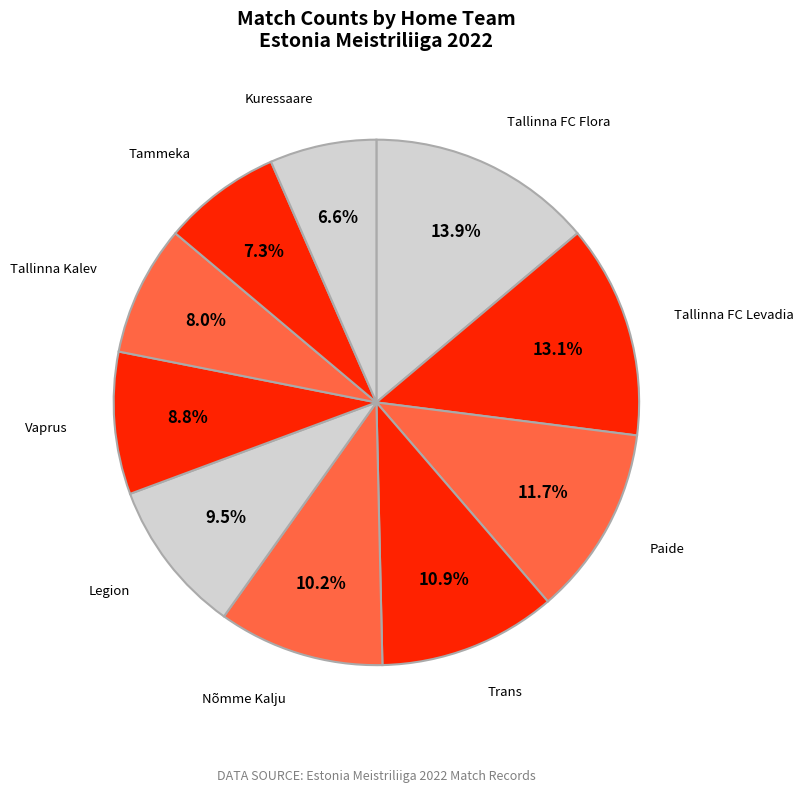

To the nearest percent, what is the difference between the largest and smallest slice percentages?

7%